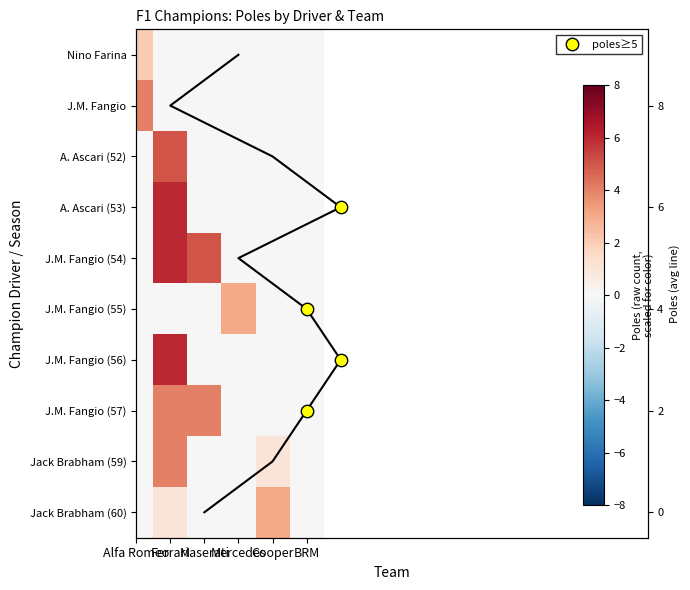

The J.M. Fangio (54) series shows 0 at Cooper. True or false?

True